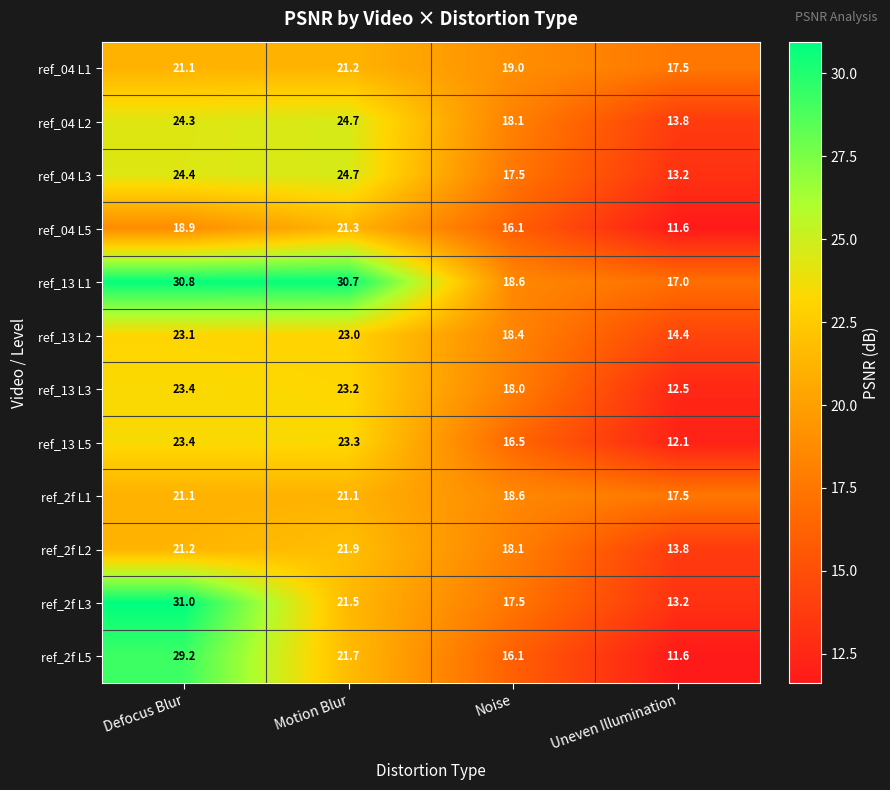

List the labels in order of ref_13 L2 value, largest first.

Defocus Blur, Motion Blur, Noise, Uneven Illumination